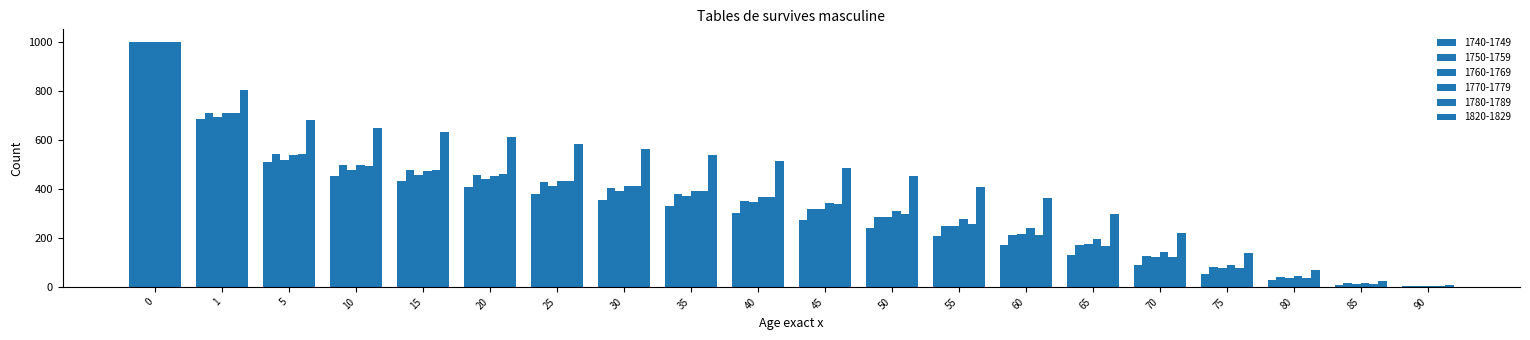

At which label is 1740-1749 closest to 501?

5